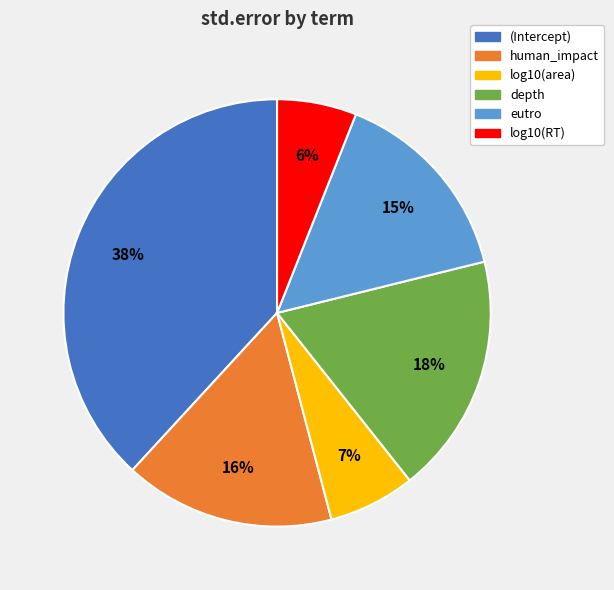

How many slices are in this pie chart?

6